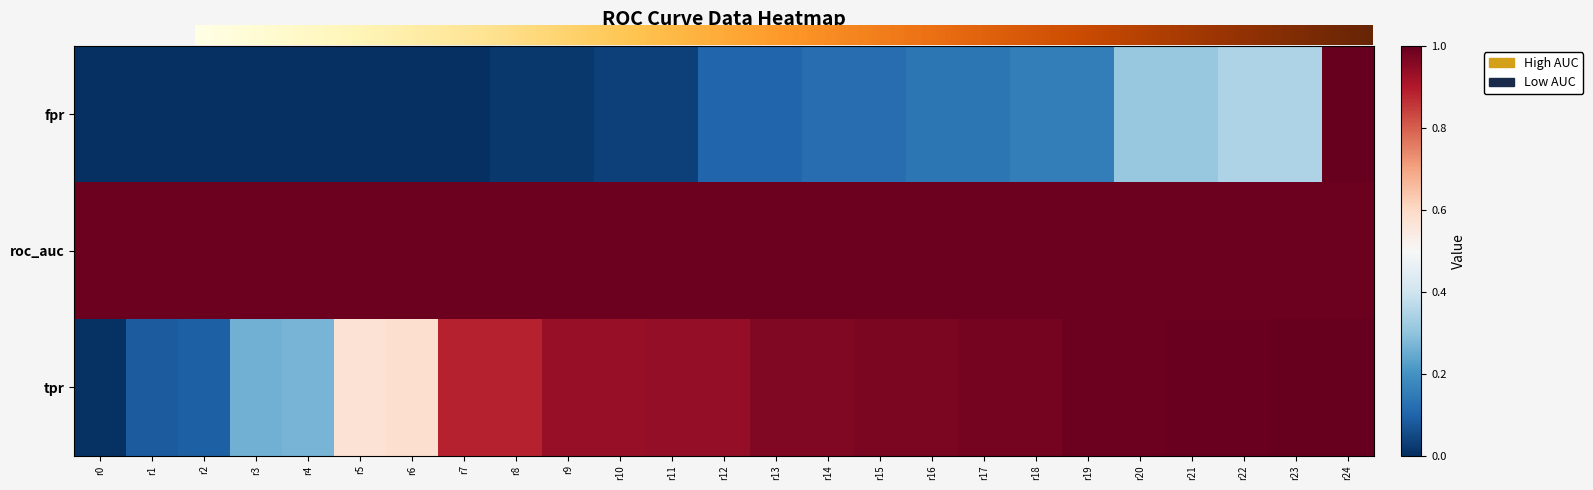

Between r1 and r20, which is larger?

r20